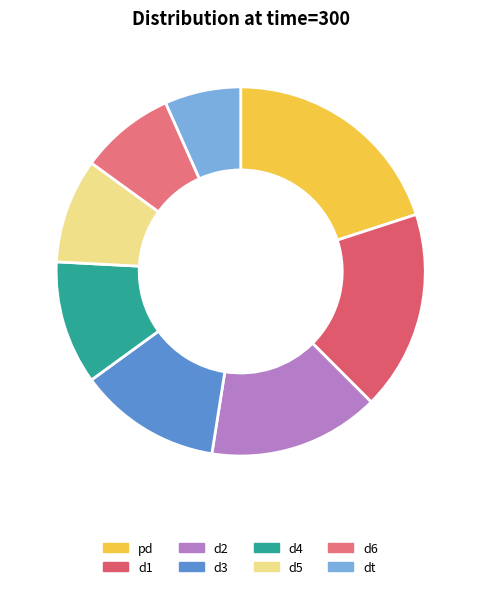

How many slices are in this pie chart?

8